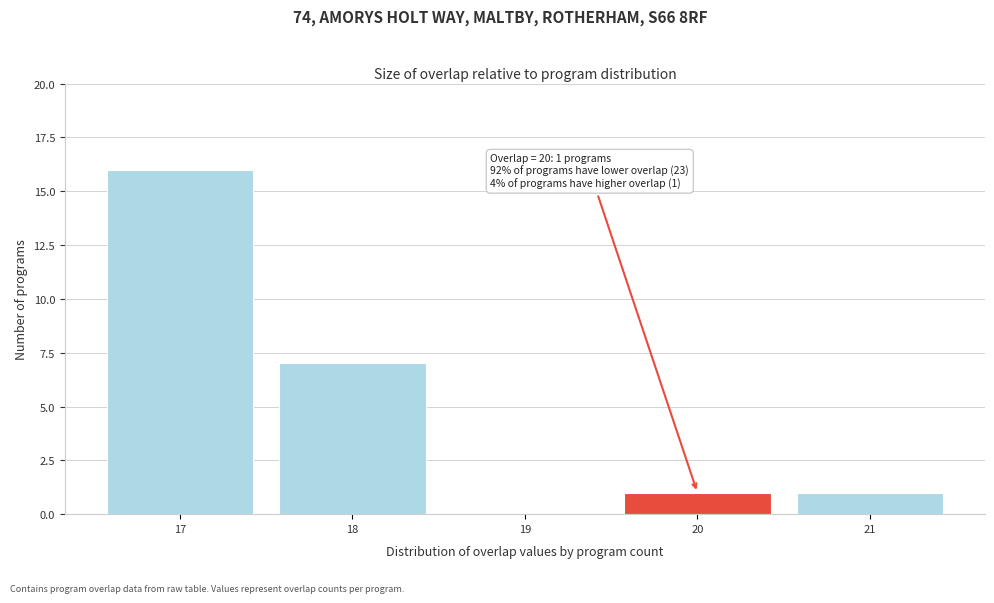

Over which range of the x-axis is the bar tallest?

16.5 to 17.5